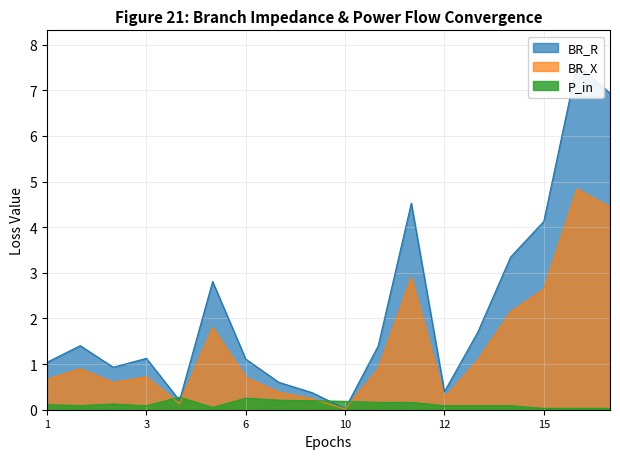

The BR_X series shows 0.7 at 3. True or false?

True